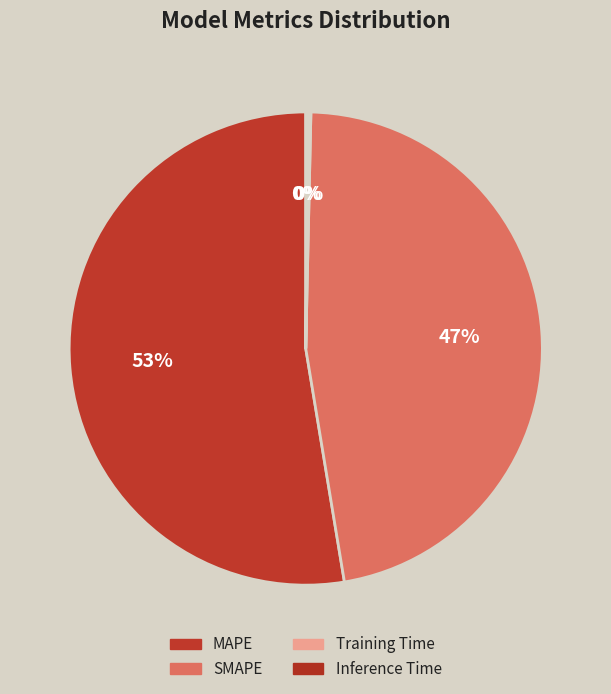

Is the sum of Training Time and MAPE greater than half?

Yes